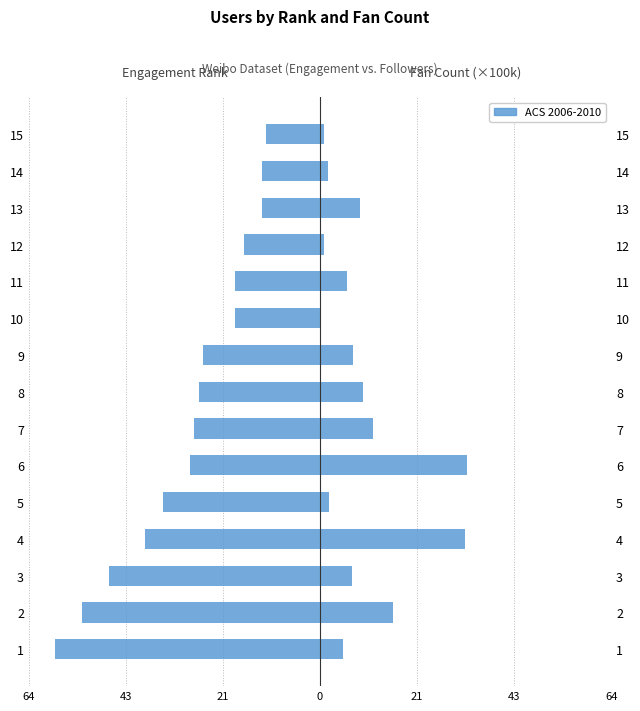

The Engagement Rank series shows -23.8 at 12. True or false?

False